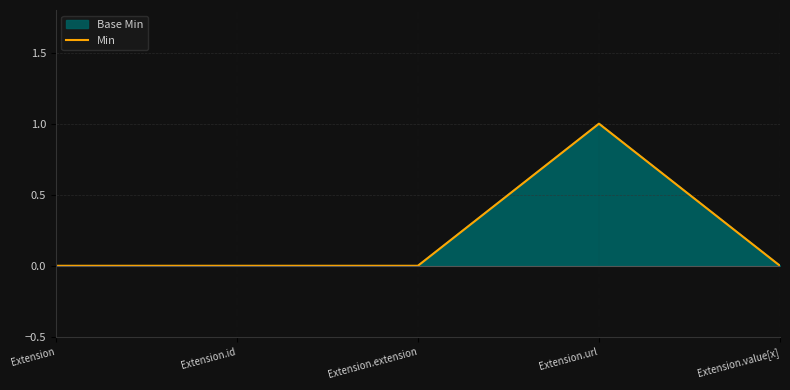

Rank the categories by value from highest to lowest.

Extension.url, Extension, Extension.id, Extension.extension, Extension.value[x]